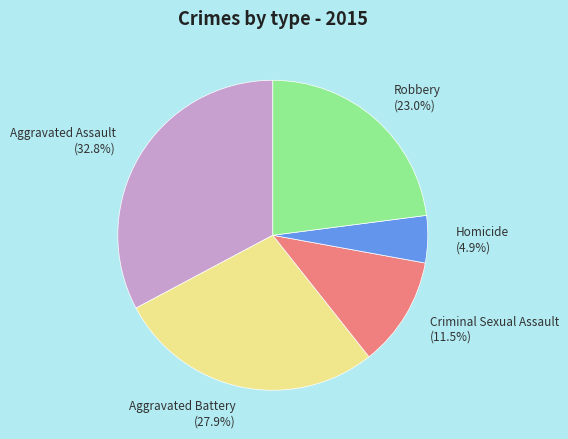

What is the smallest slice in the pie chart?

Homicide